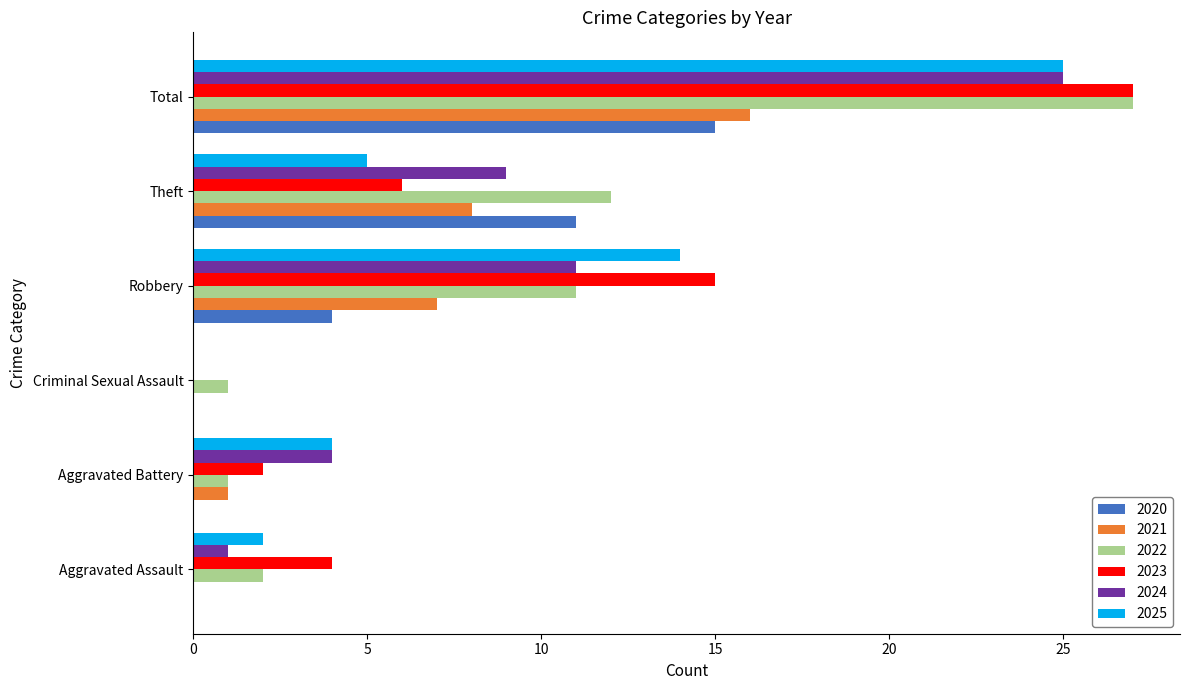

At which category is the sum across all series the highest?

Total